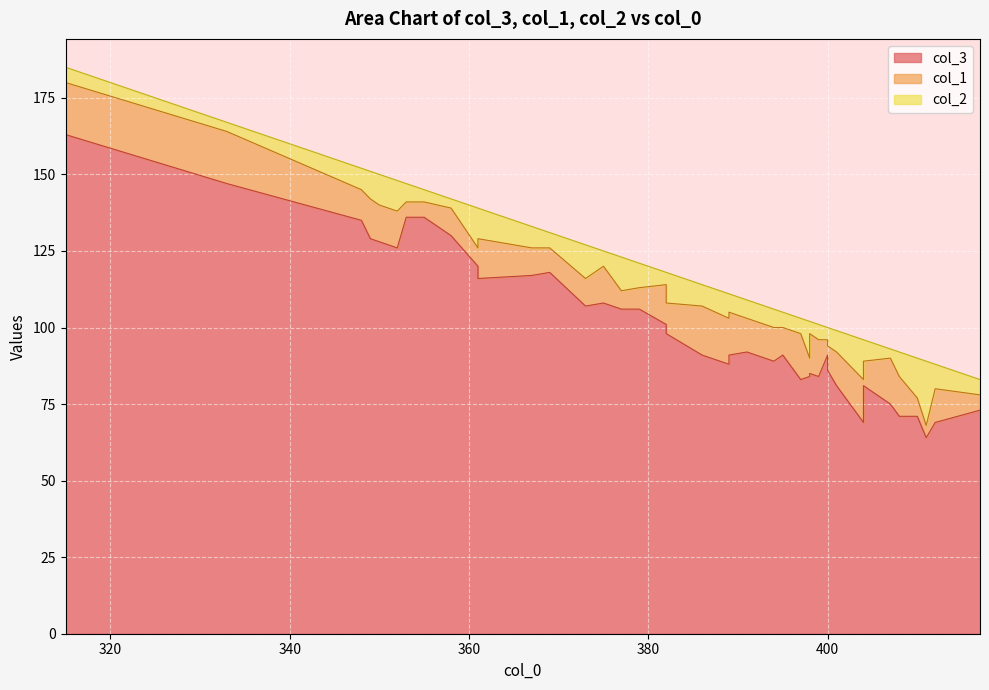

Which series has the largest total across all categories?

col_3